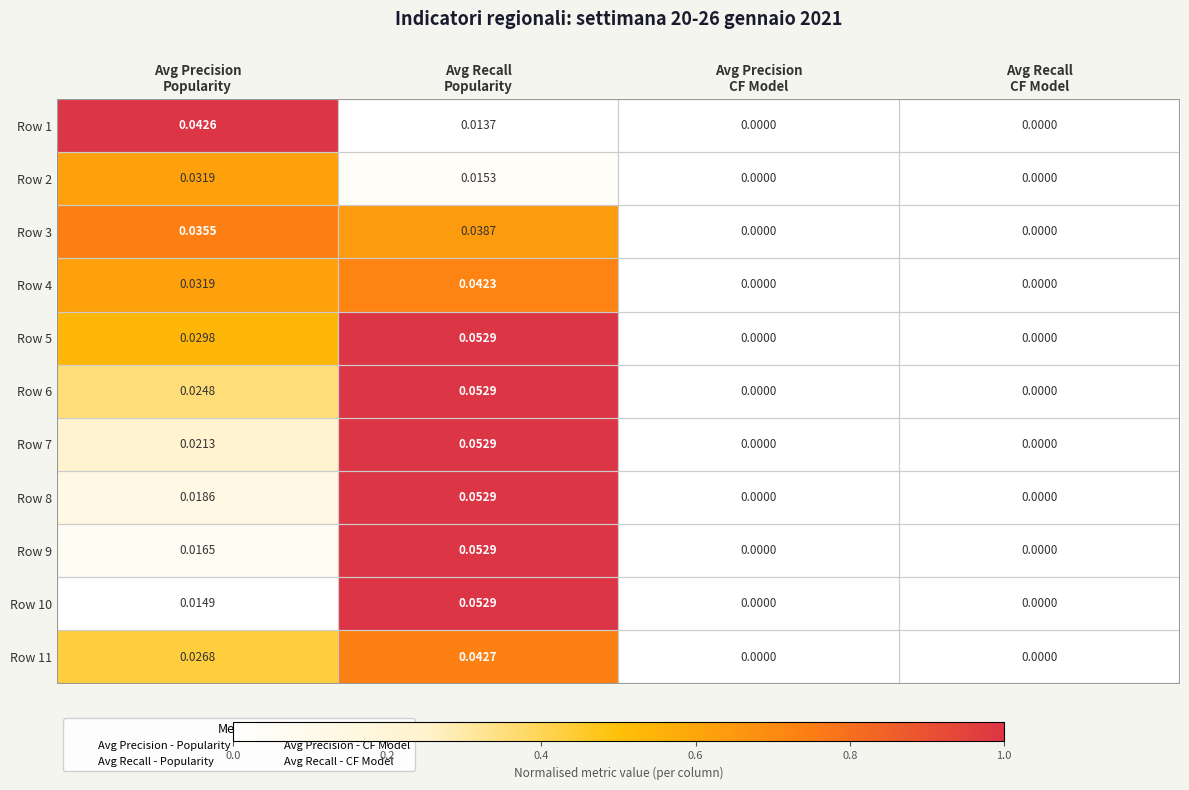

At which category is the sum across all series the highest?

Avg Recall
Popularity